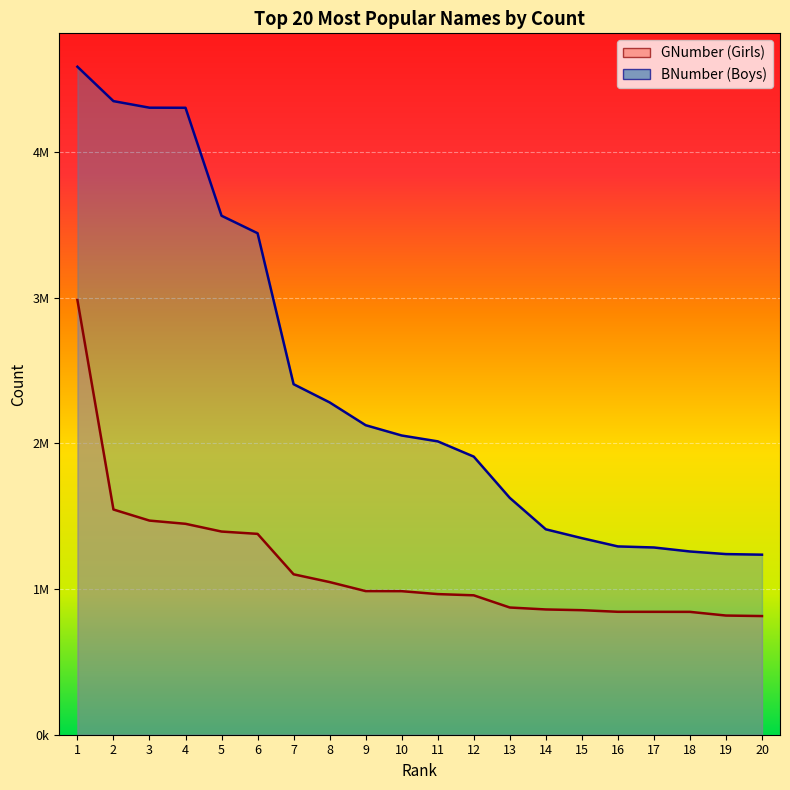

What is the minimum value for GNumber?

814766